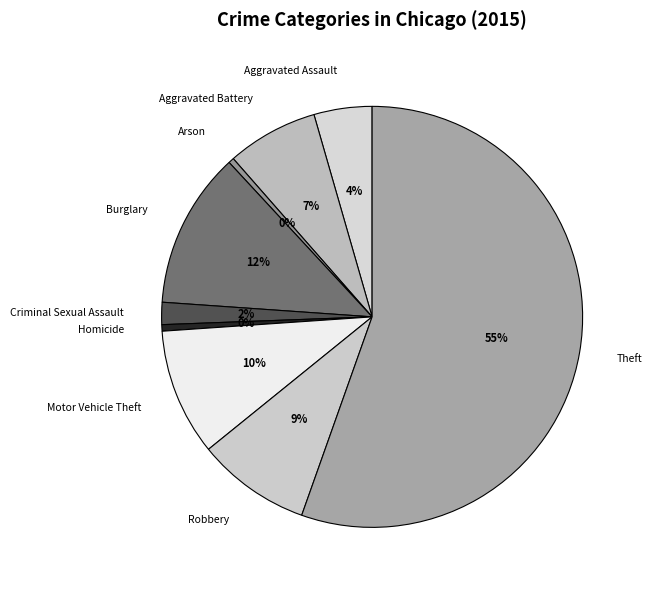

Approximately how many times larger is the value at Aggravated Battery compared to Robbery?

0.8